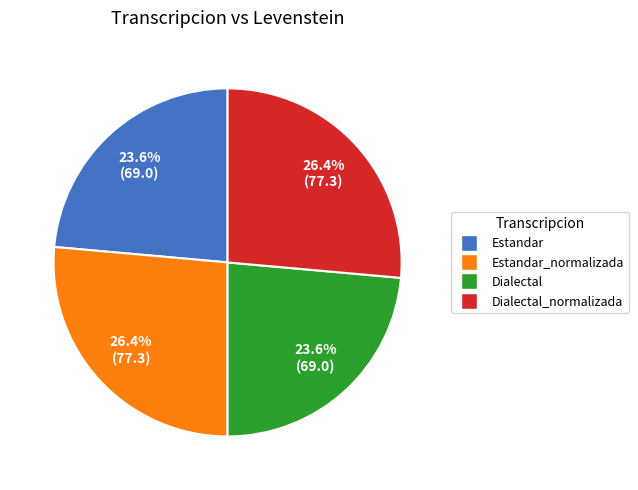

Is there a majority slice in this chart?

No